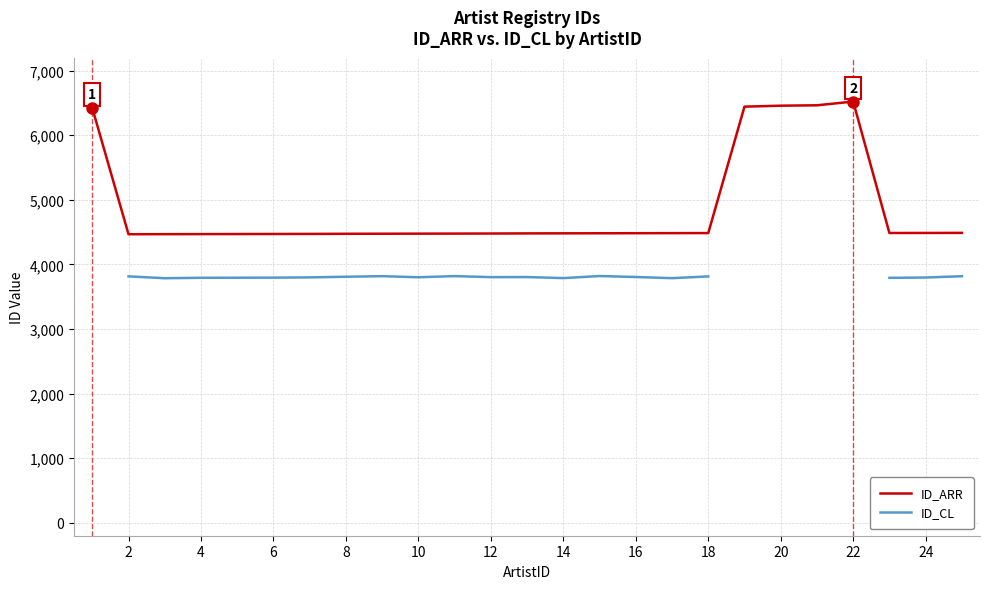

True or false: ID_ARR and ID_CL cross at least once.

False